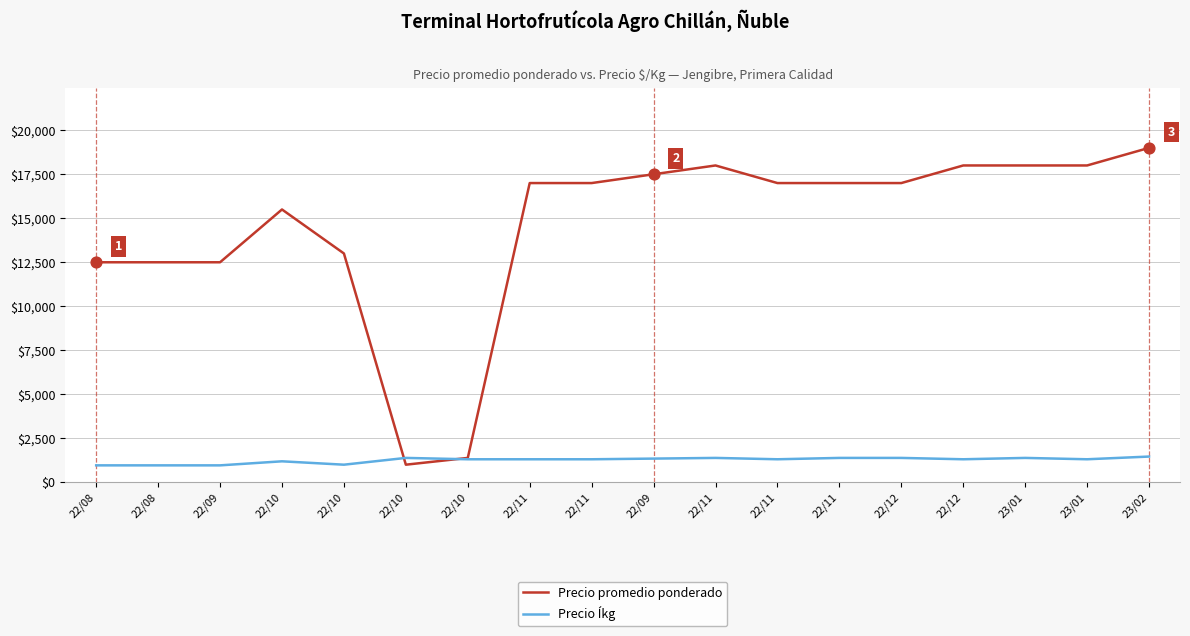

At how many categories does at least one series exceed 15163?

12